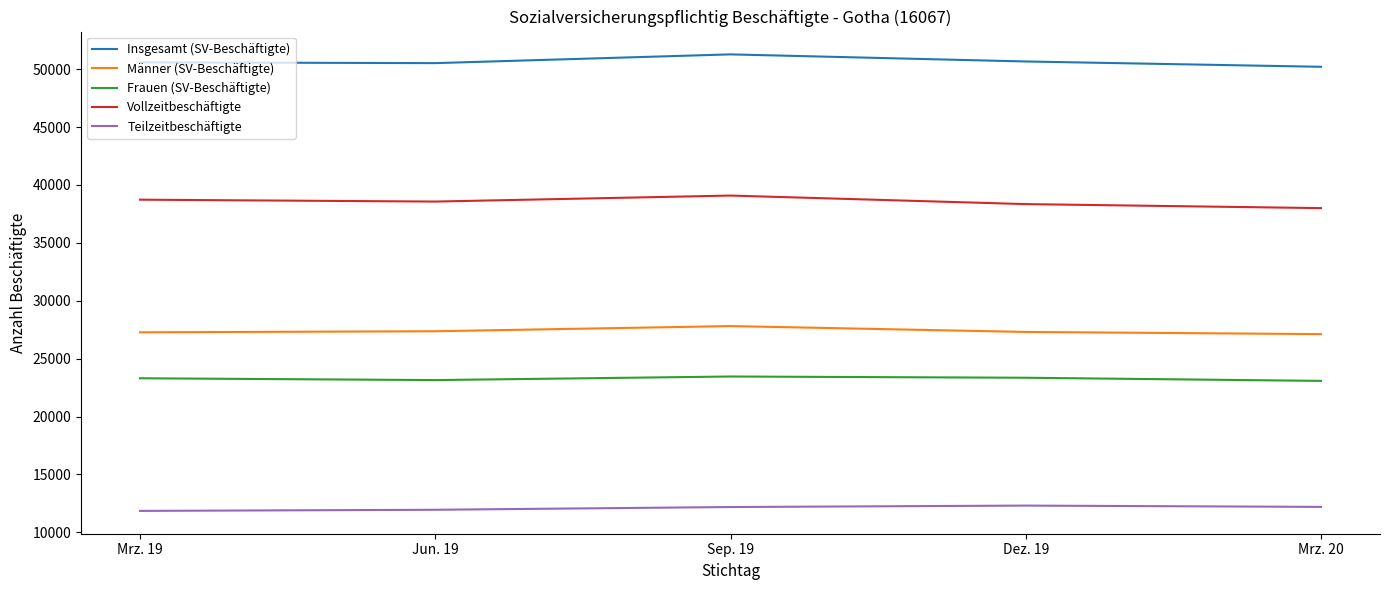

Rank the series at Sep. 19 from highest to lowest value.

Insgesamt (SV-Beschäftigte), Vollzeitbeschäftigte, Männer (SV-Beschäftigte), Frauen (SV-Beschäftigte), Teilzeitbeschäftigte